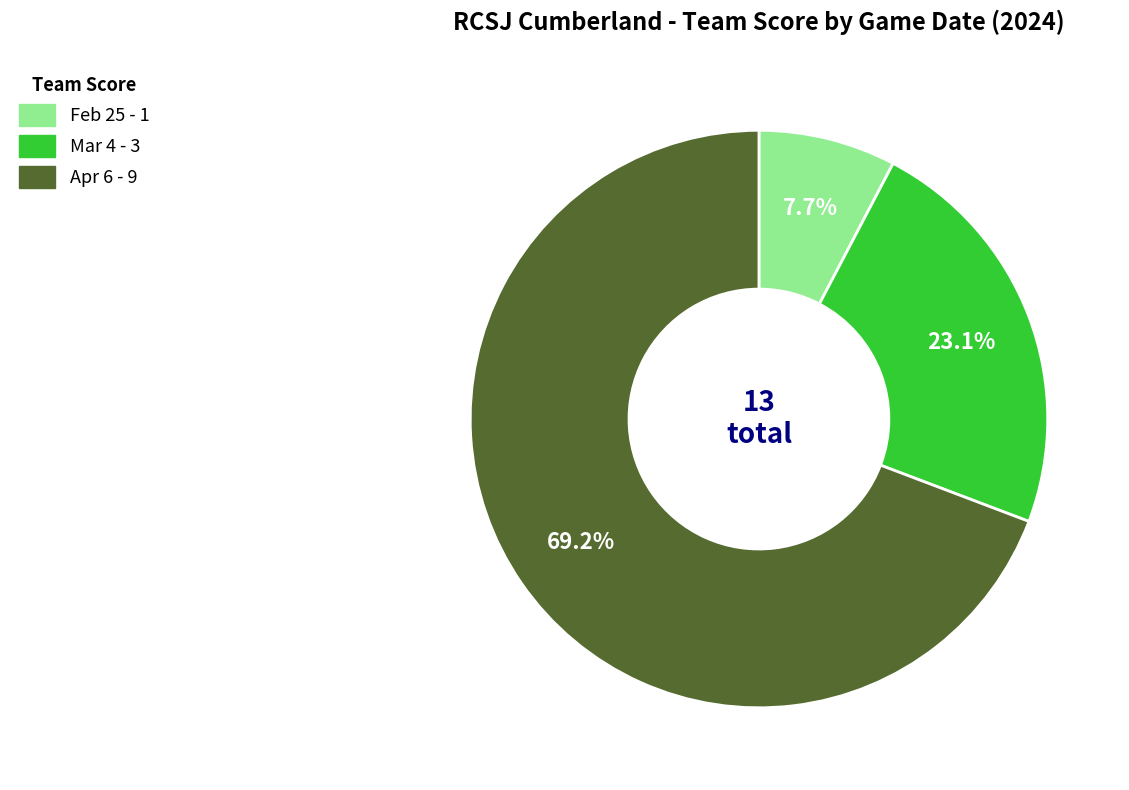

How many slices are in this pie chart?

3